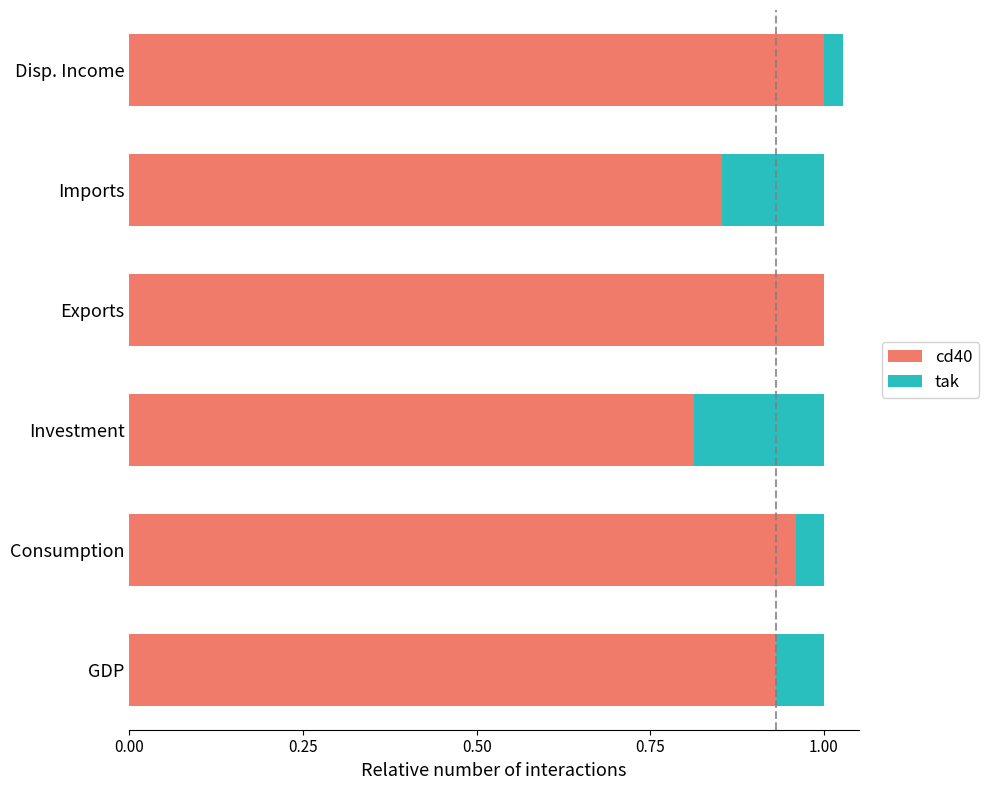

How many bars are there in each group?

2